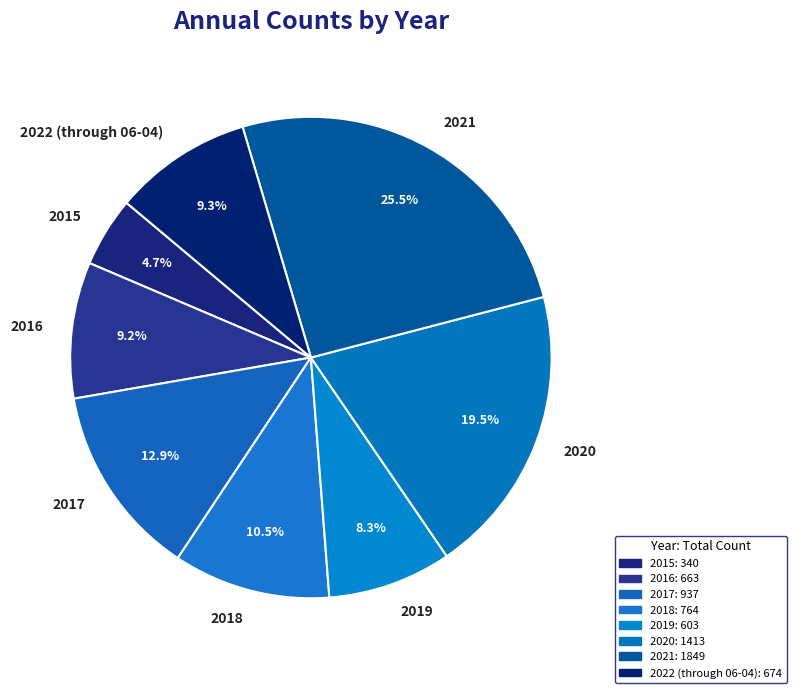

Approximately how many times larger is the value at 2018 compared to 2017?

0.8